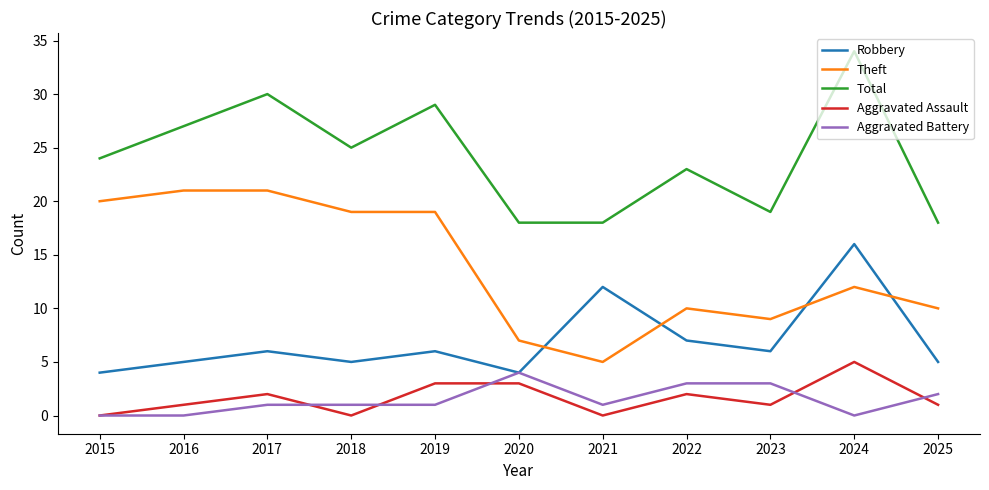

What is the sum of the Theft values at 2020 and 2025?

17